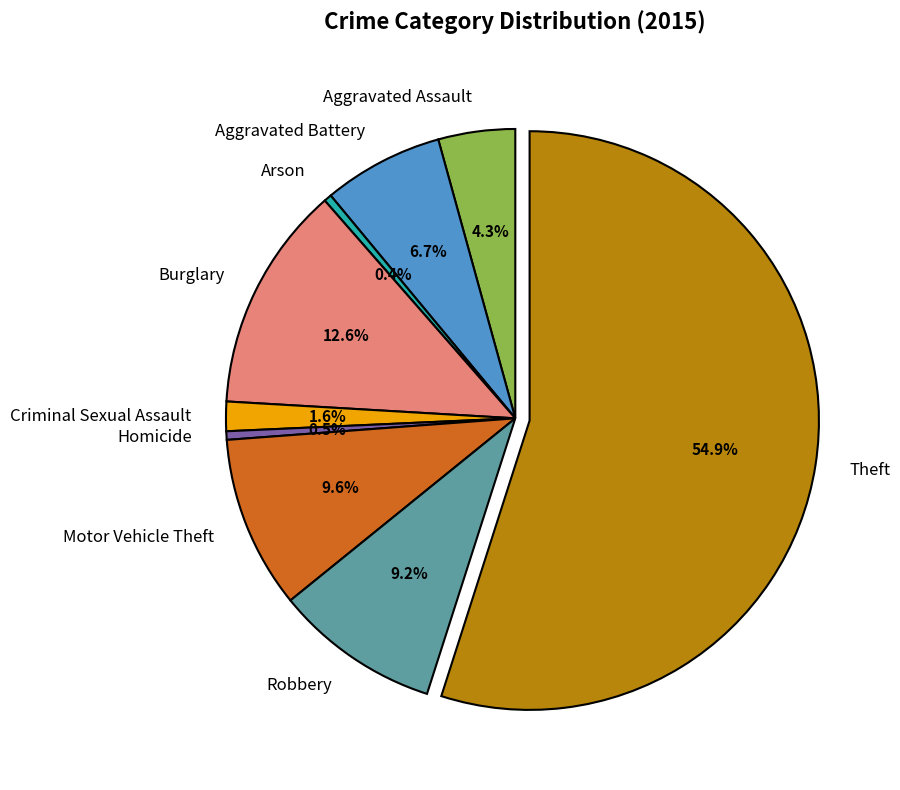

Is there a majority slice in this chart?

Yes